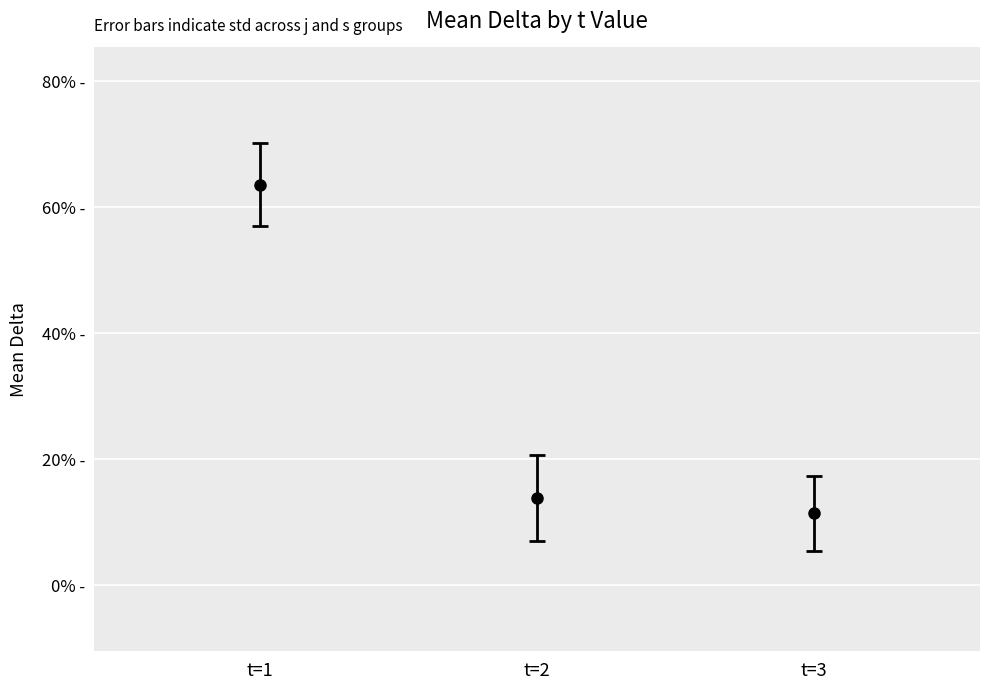

Is it true that the value at t=2 is 13.8?

True